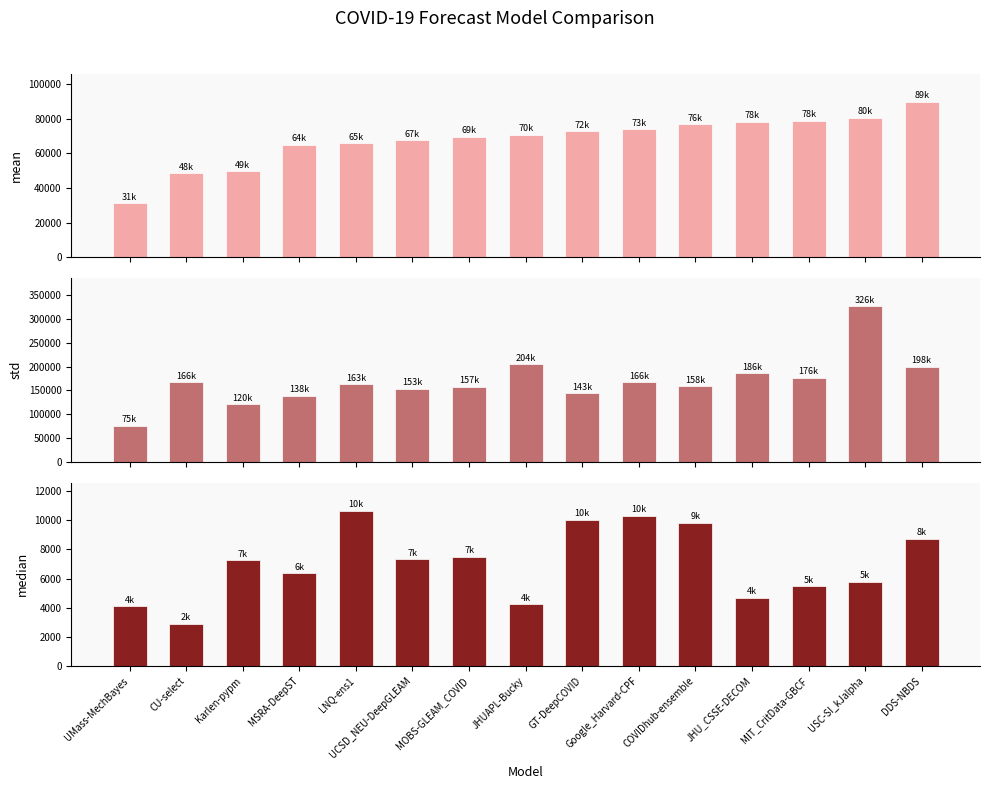

What position from the right is GT-DeepCOVID?

7